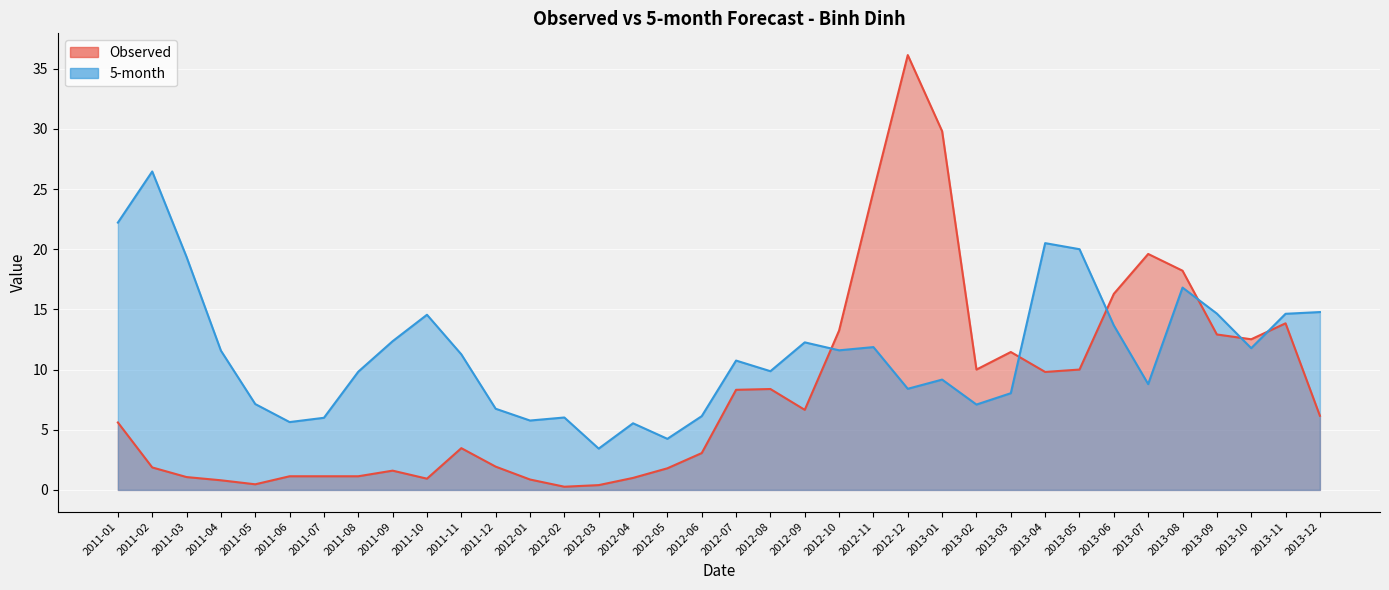

How many distinct data groups are displayed?

2